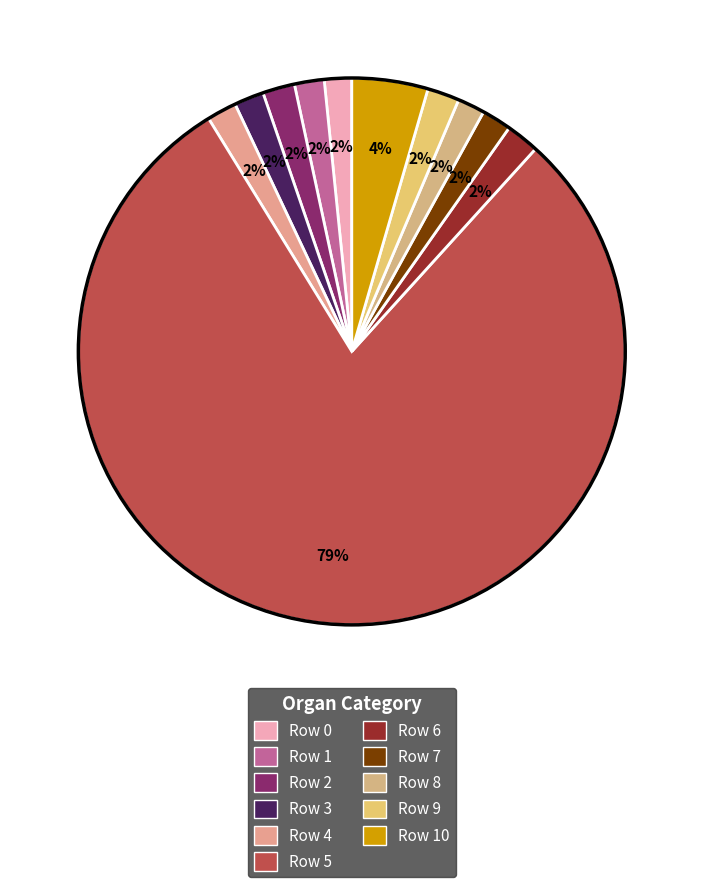

Does any single category account for the majority?

Yes